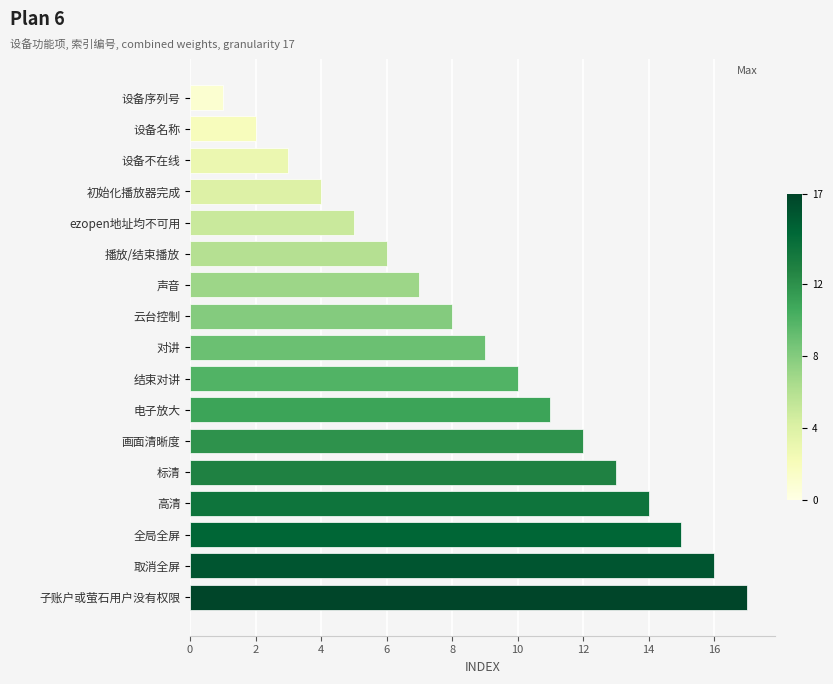

Rank the categories by value from lowest to highest.

设备序列号, 设备名称, 设备不在线, 初始化播放器完成, ezopen地址均不可用, 播放/结束播放, 声音, 云台控制, 对讲, 结束对讲, 电子放大, 画面清晰度, 标清, 高清, 全局全屏, 取消全屏, 子账户或萤石用户没有权限